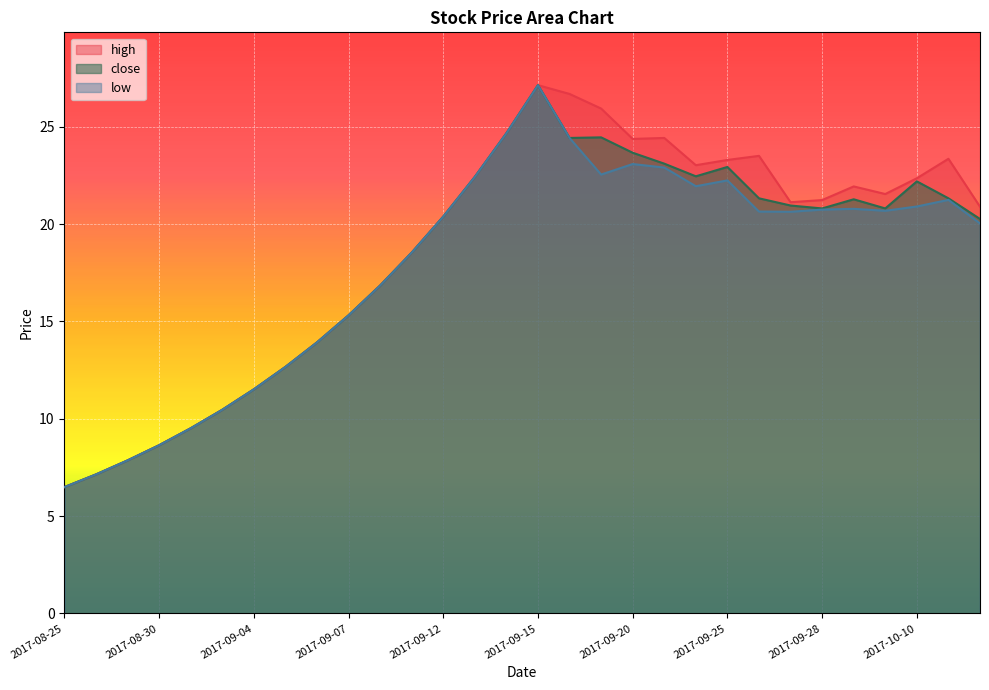

True or false: high has a value of 26.7 at 2017-09-18.

True